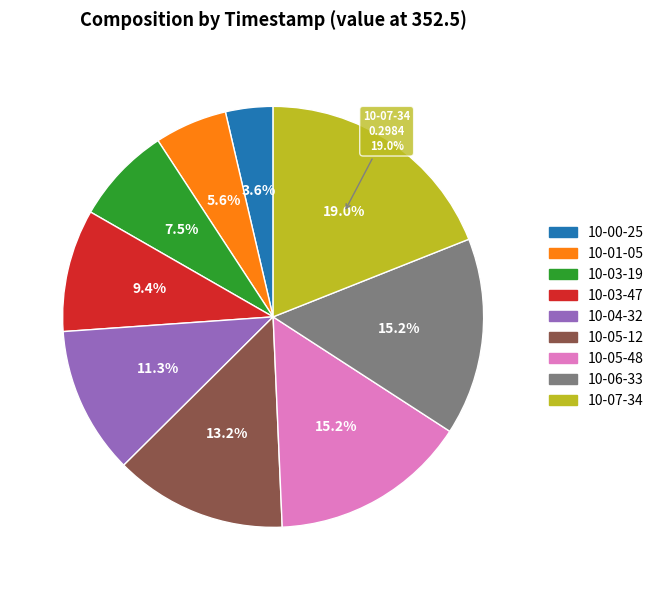

Is there any slice that represents more than half of the pie?

No